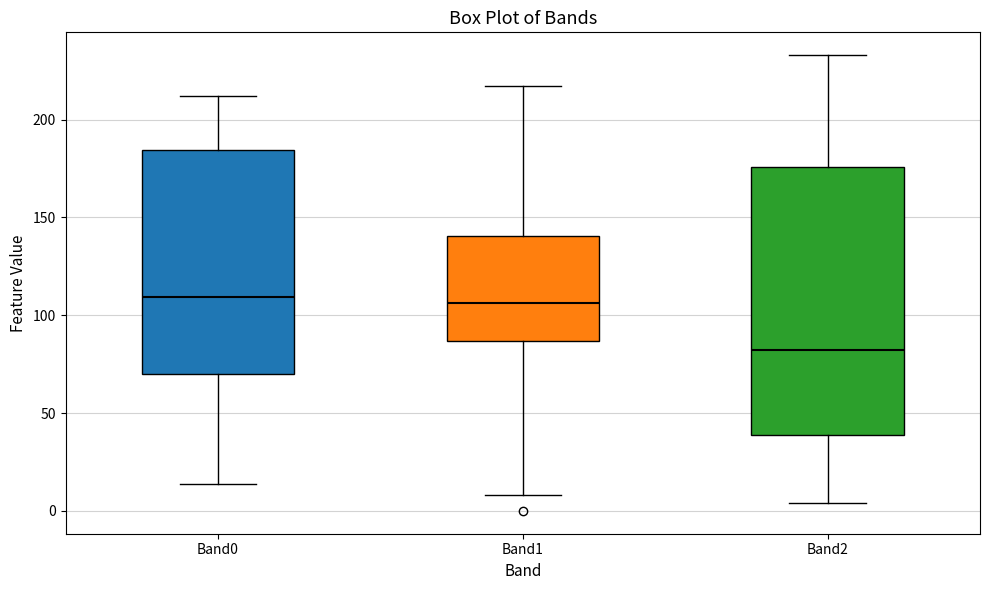

Where does the upper whisker of the box for Band2 end on the y-axis? The values are not printed on the chart, so give them approximately, as read against the axis.

235